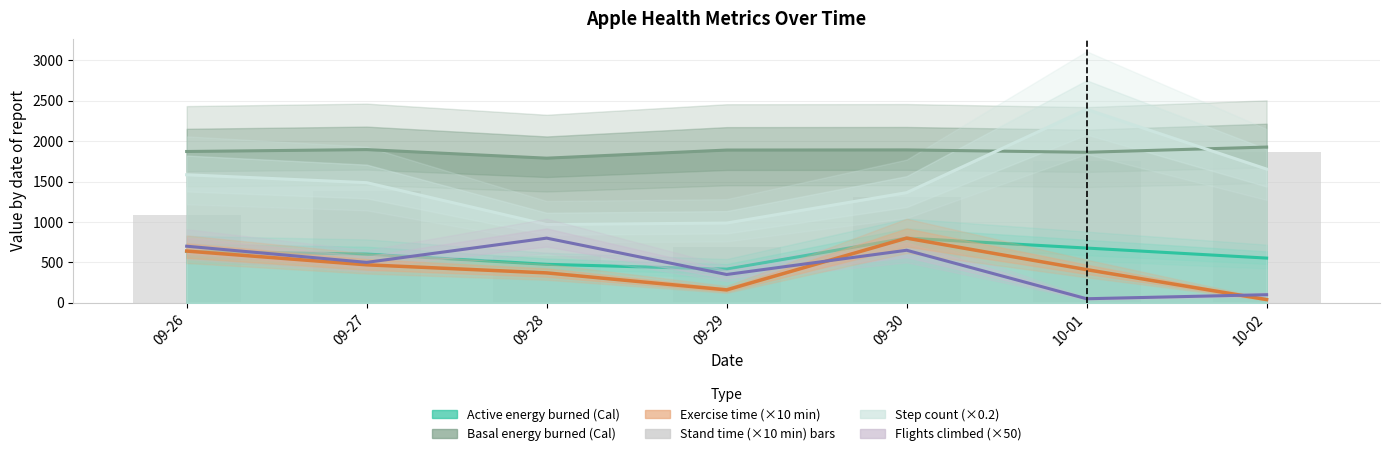

Which category has the lowest value across all series?

10-02